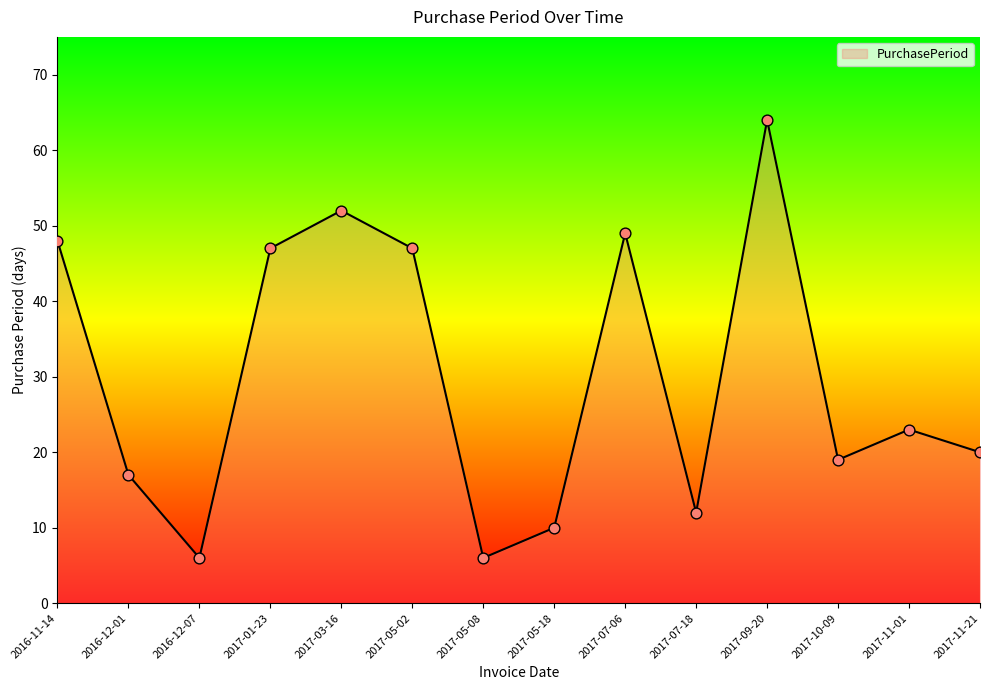

Approximately how many times larger is the value at 2017-07-18 compared to 2017-05-18?

1.2